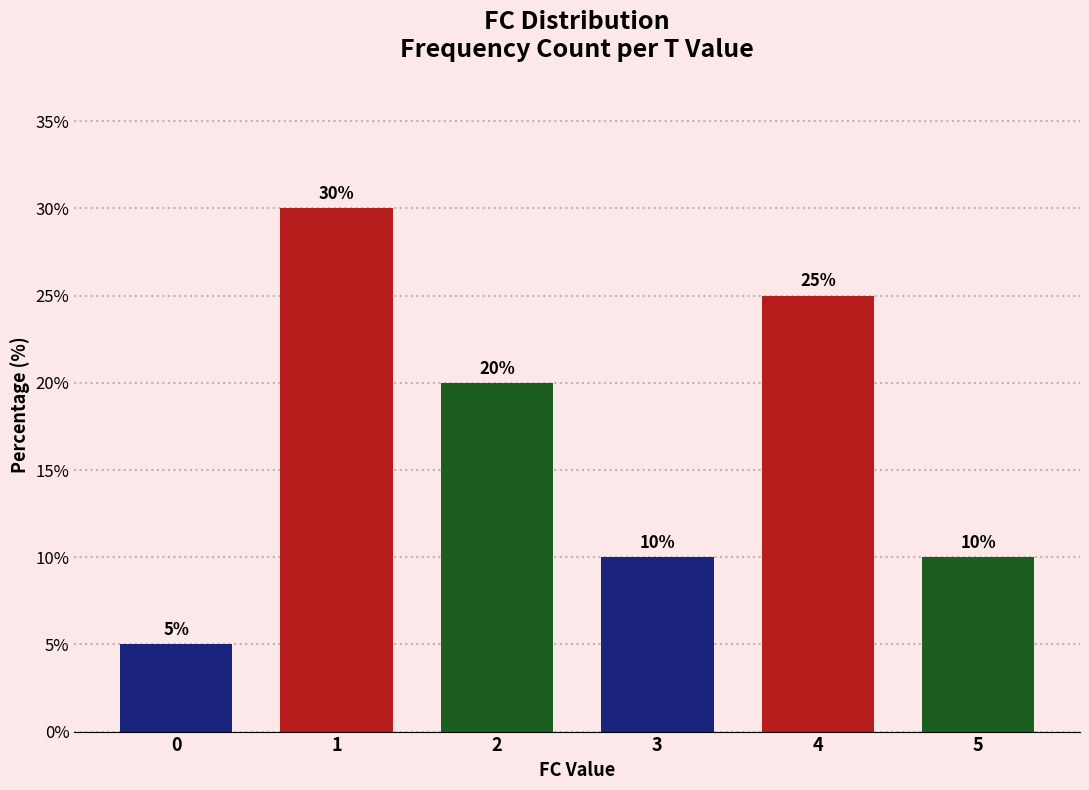

Reading right to left, what are all the values shown in this chart?

5=10	4=25	3=10	2=20	1=30	0=5